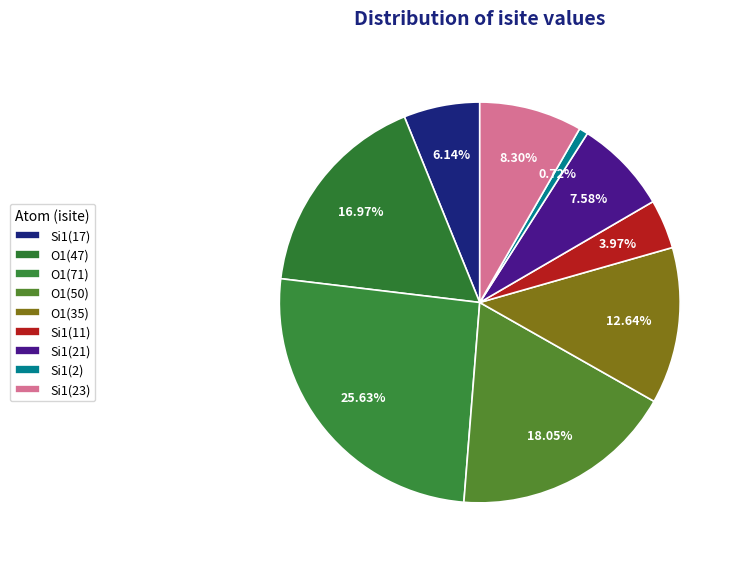

How many slices are in this pie chart?

9